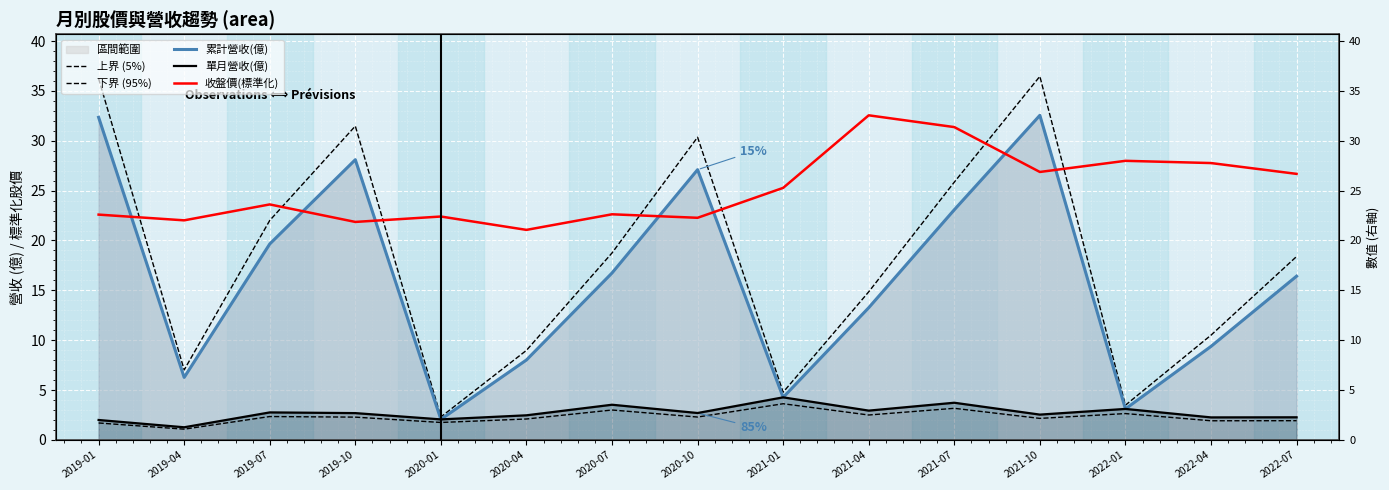

What is the value of the 收盤價(標準化) point at the 8th from the left?

22.3